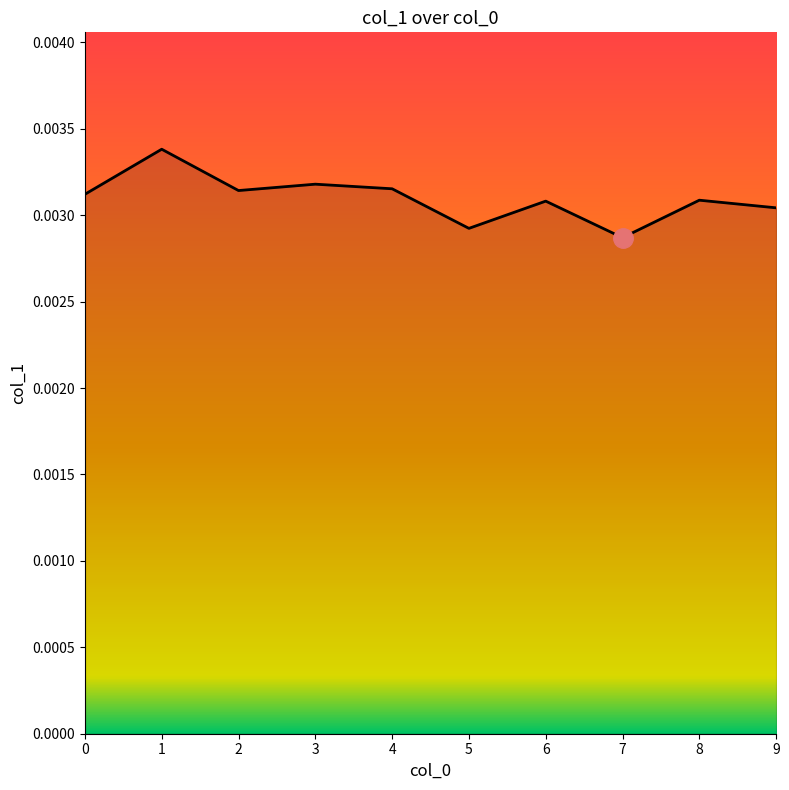

True or false: there are more than 1 points higher than both neighbors.

True